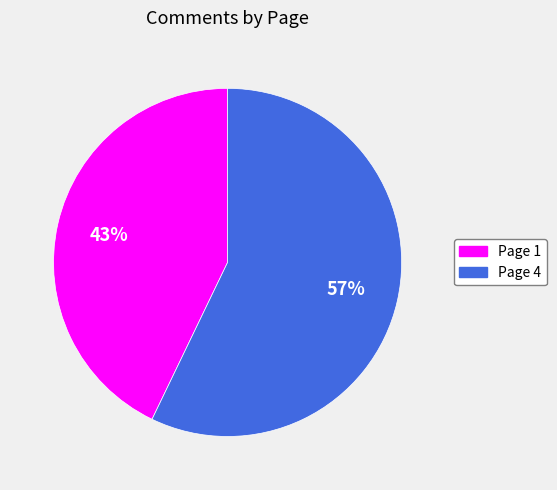

Is there any slice that represents more than half of the pie?

Yes